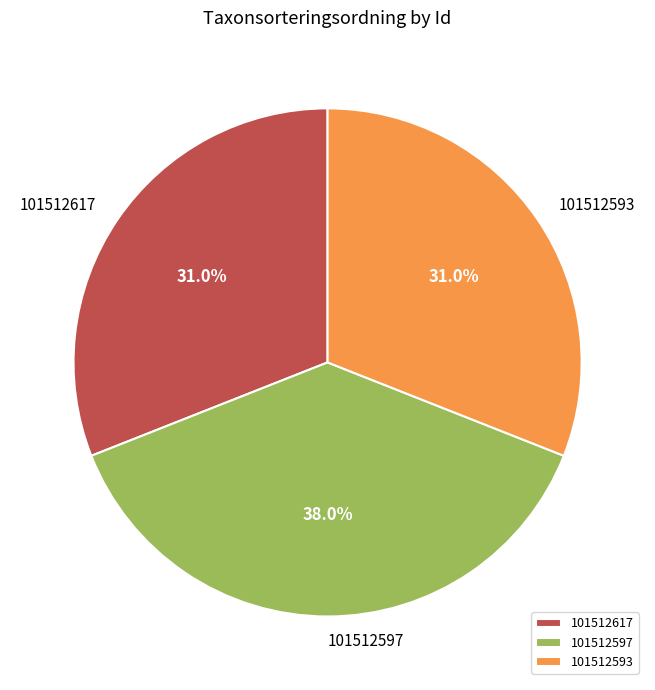

To the nearest percent, what portion does 101512617 represent?

31%